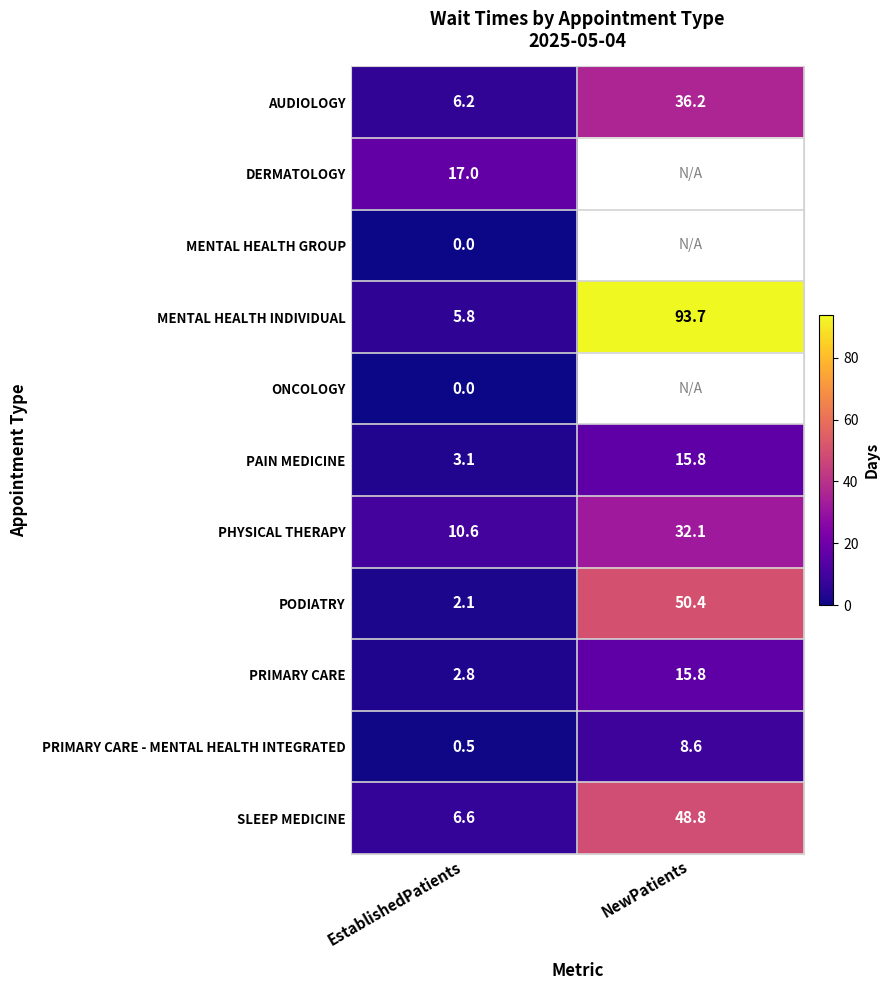

The MENTAL HEALTH INDIVIDUAL series shows 3.6 at EstablishedPatients. True or false?

False